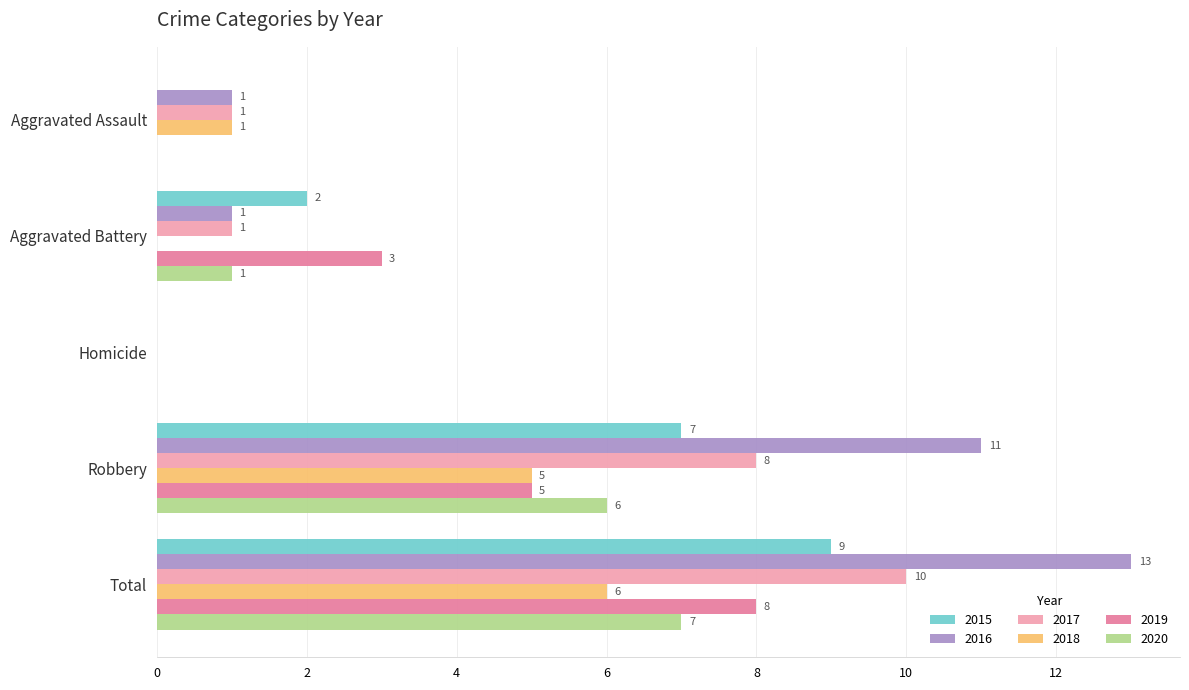

The 2015 series shows 5 at Homicide. True or false?

False